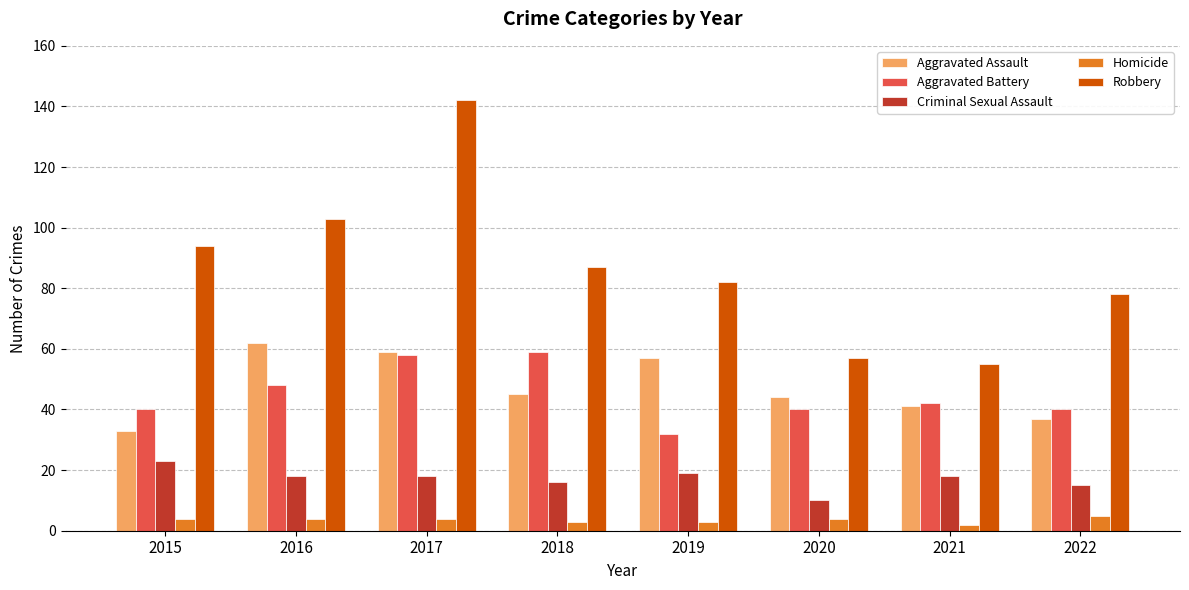

What value does the Criminal Sexual Assault series have at 2016?

18